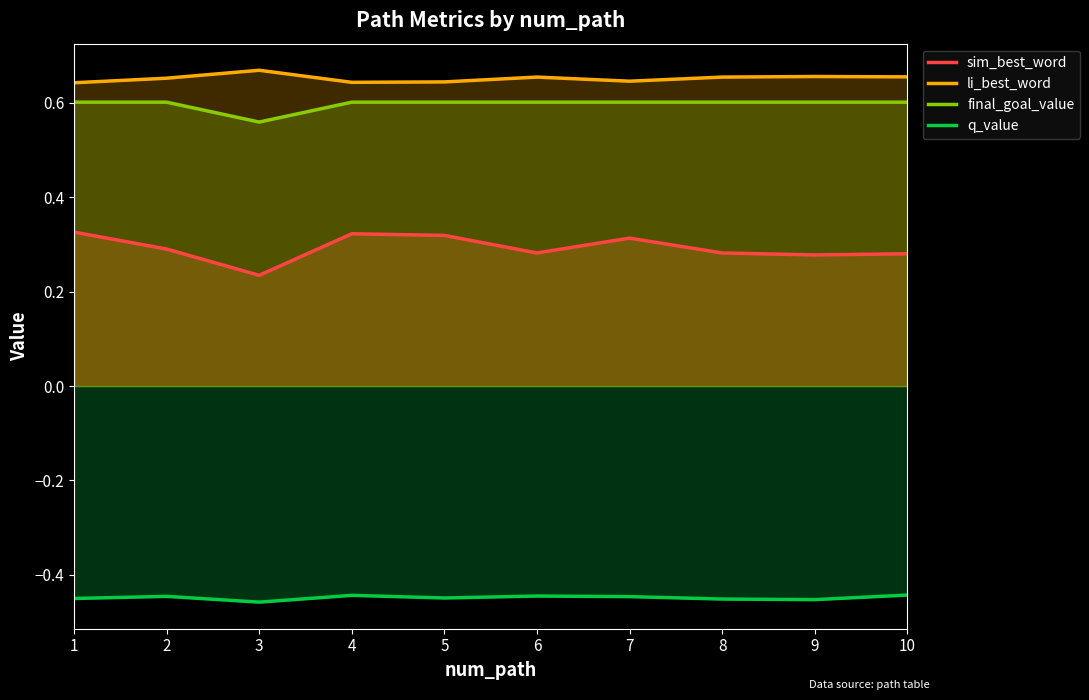

Reading left to right, extract all data points from this chart.

sim_best_word: 1=0.3	2=0.3	3=0.2	4=0.3	5=0.3	6=0.3	7=0.3	8=0.3	9=0.3	10=0.3
li_best_word: 1=0.6	2=0.7	3=0.7	4=0.6	5=0.6	6=0.7	7=0.6	8=0.7	9=0.7	10=0.7
final_goal_value: 1=0.6	2=0.6	3=0.6	4=0.6	5=0.6	6=0.6	7=0.6	8=0.6	9=0.6	10=0.6
q_value: 1=-0.5	2=-0.4	3=-0.5	4=-0.4	5=-0.4	6=-0.4	7=-0.4	8=-0.5	9=-0.5	10=-0.4